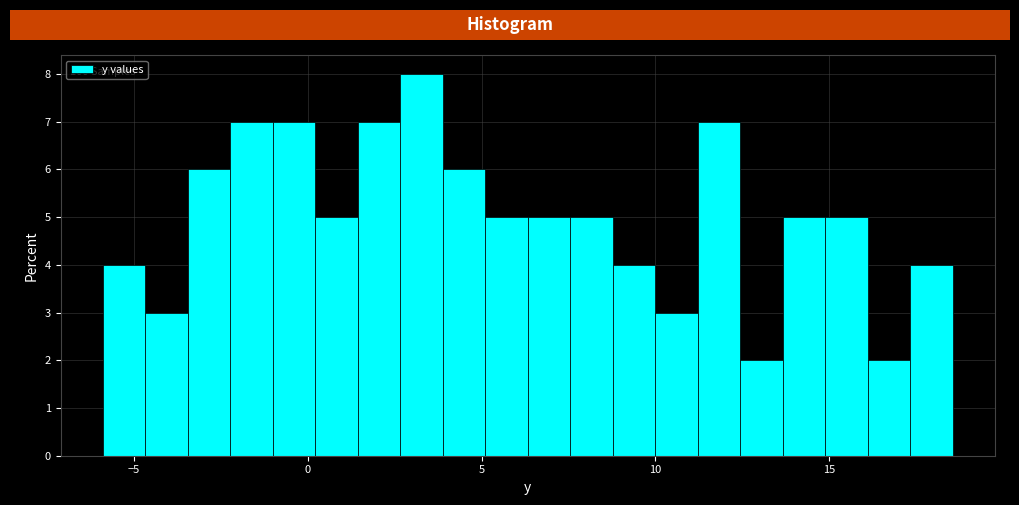

Read against the x-axis, roughly where is the centre of the tallest bar?

3.5